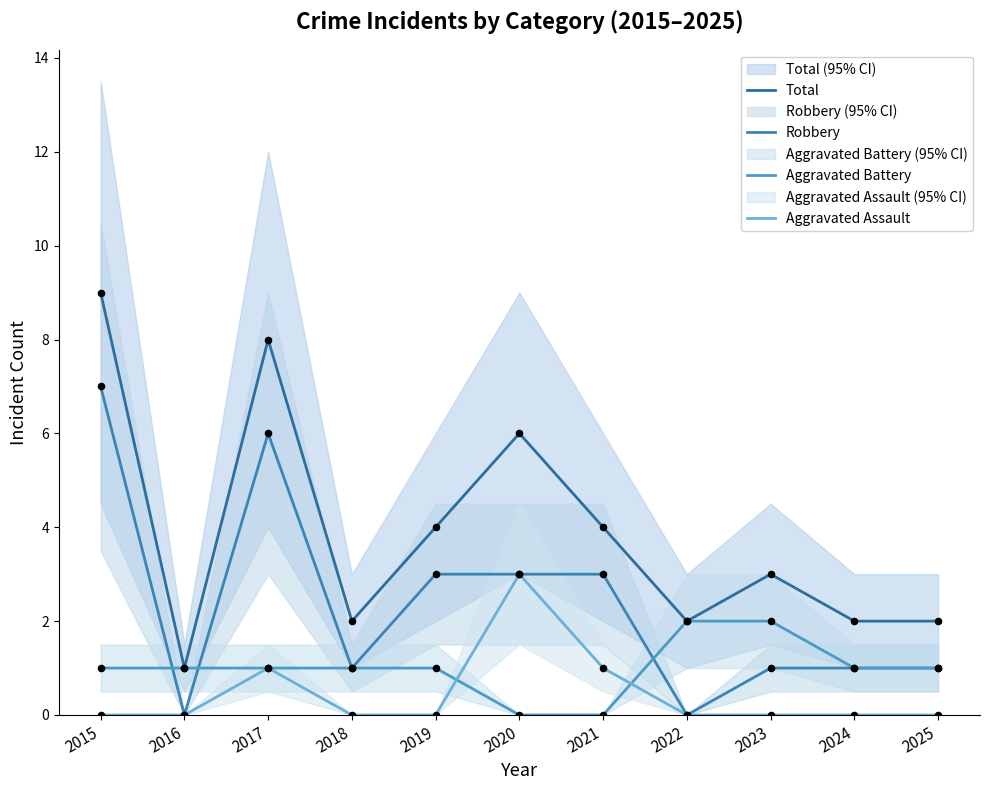

At how many categories does at least one series exceed 1?

10